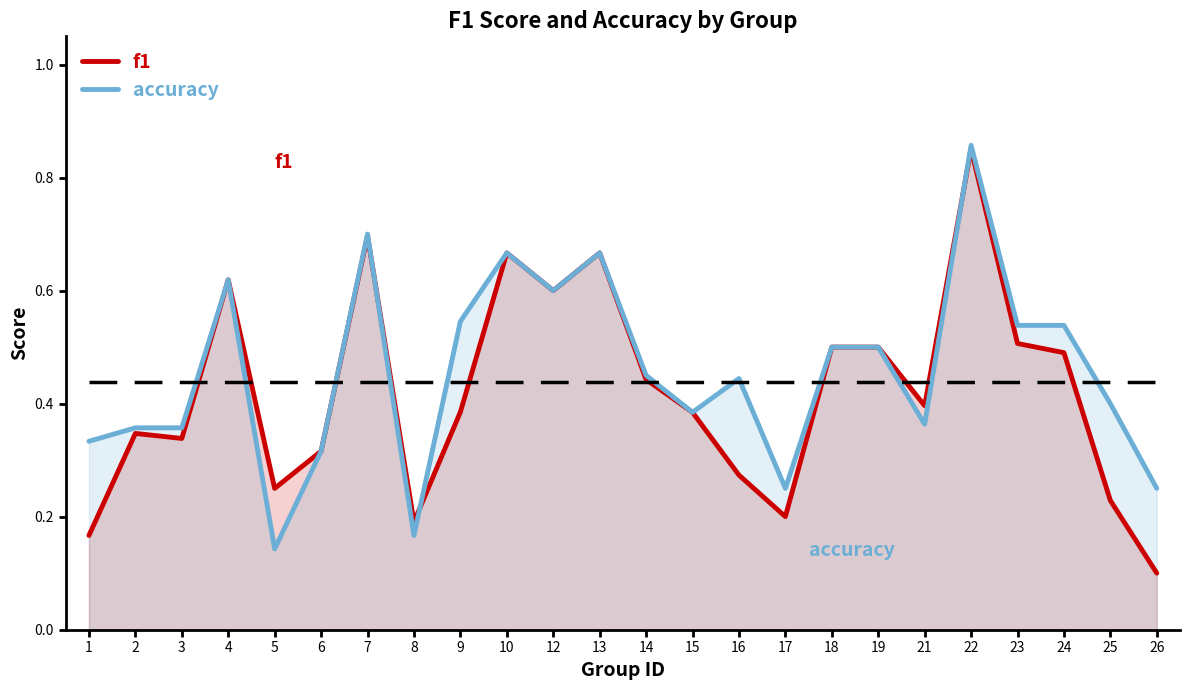

What is the minimum value shown in the chart?

0.1